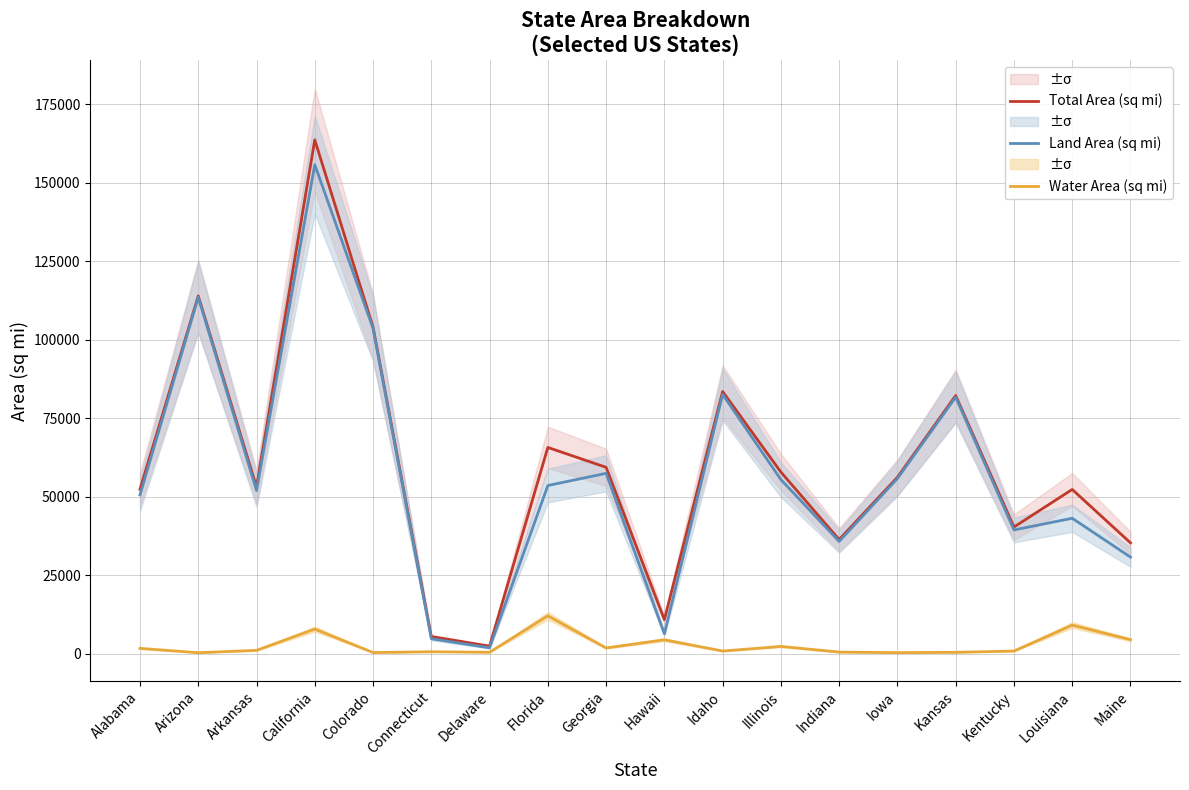

Reading left to right, list all the values displayed in this chart.

Total Area (sq mi): Alabama=52420	Arizona=113990	Arkansas=53179	California=163695	Colorado=104094	Connecticut=5543	Delaware=2489	Florida=65758	Georgia=59425	Hawaii=10932	Idaho=83569	Illinois=57914	Indiana=36420	Iowa=56273	Kansas=82278	Kentucky=40408	Louisiana=52378	Maine=35380
Land Area (sq mi): Alabama=50645	Arizona=113594	Arkansas=52035	California=155779	Colorado=103642	Connecticut=4842	Delaware=1949	Florida=53625	Georgia=57513	Hawaii=6423	Idaho=82643	Illinois=55519	Indiana=35826	Iowa=55857	Kansas=81759	Kentucky=39486	Louisiana=43204	Maine=30843
Water Area (sq mi): Alabama=1775	Arizona=396	Arkansas=1143	California=7916	Colorado=452	Connecticut=701	Delaware=540	Florida=12133	Georgia=1912	Hawaii=4509	Idaho=926	Illinois=2395	Indiana=593	Iowa=416	Kansas=520	Kentucky=921	Louisiana=9174	Maine=4537